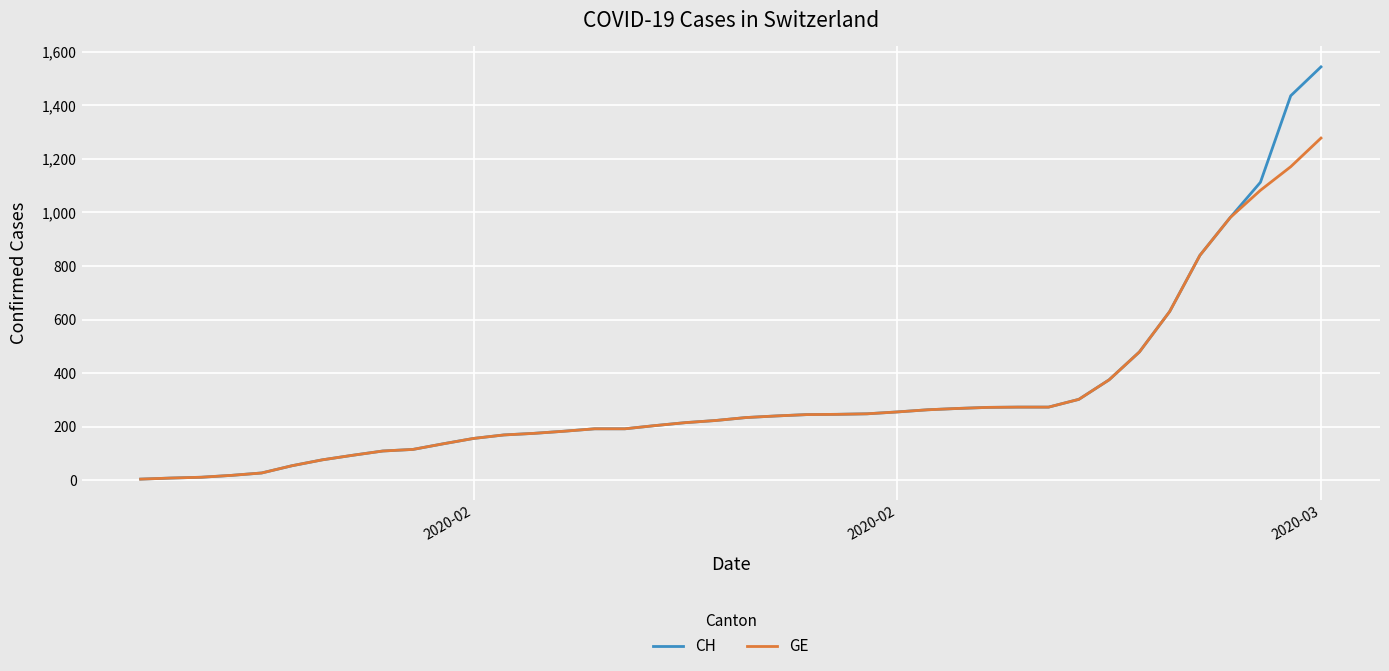

Which series has the largest range (max minus min)?

CH